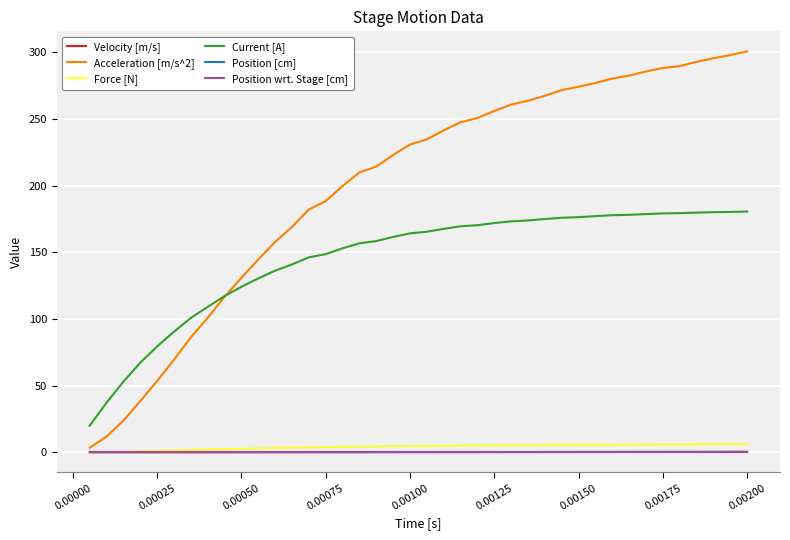

Does the chart display data point markers on the line(s)?

No